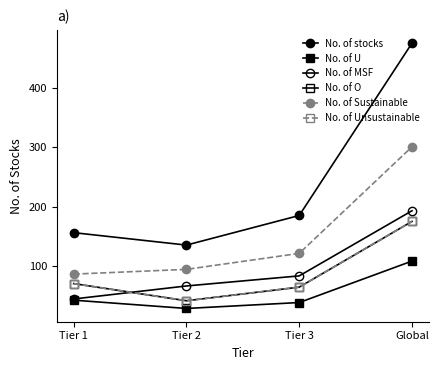

What is the value of the No. of stocks point at the 1st from the left?

156